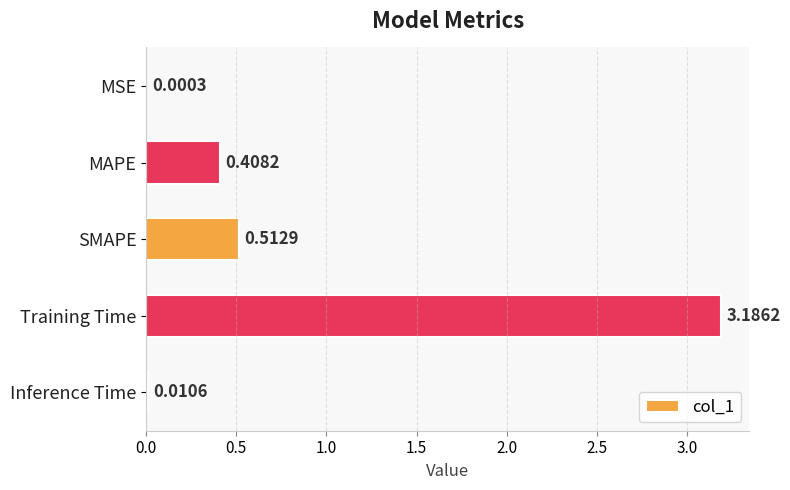

Where is the data nearest to the value 1?

SMAPE